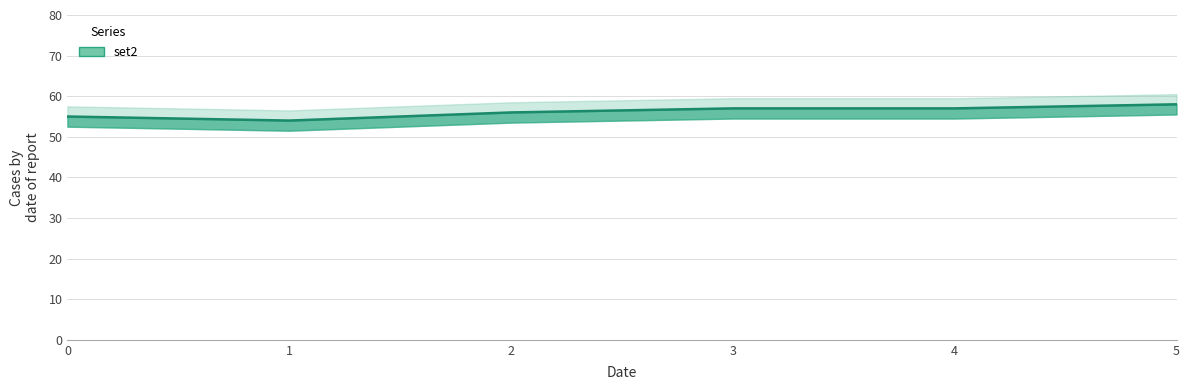

Reading right to left, extract all data points from this chart.

5=58	4=57	3=57	2=56	1=54	0=55